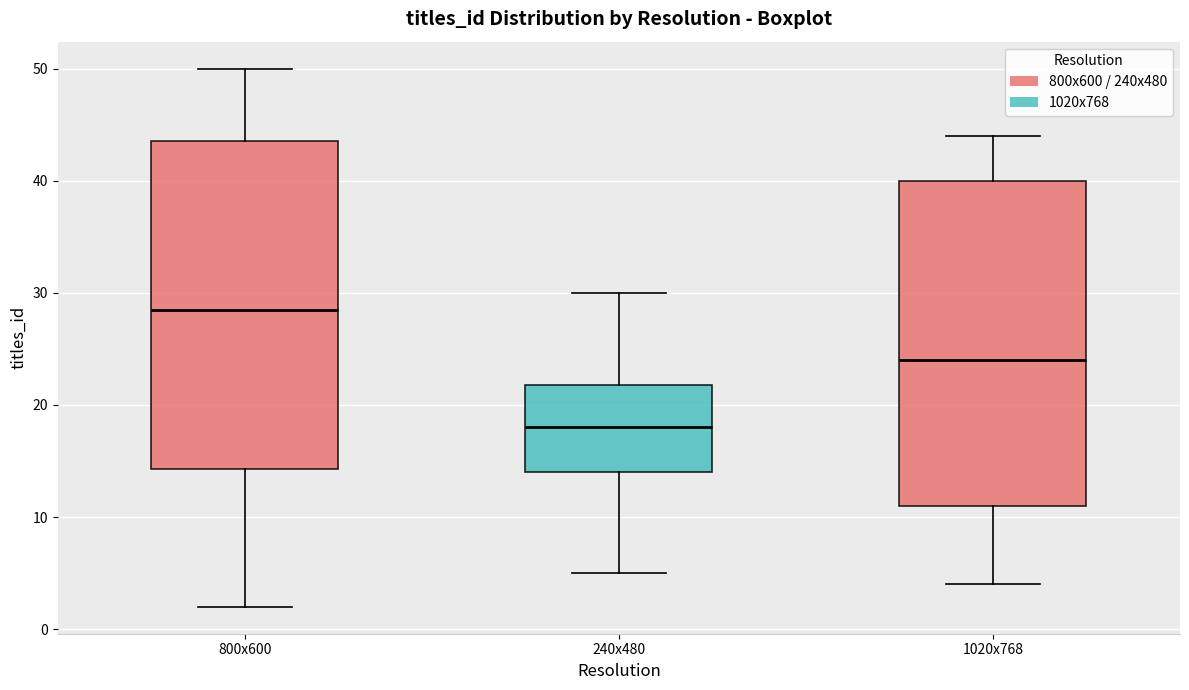

Reading left to right, transcribe this box plot: for each box, give where its median line is, the range the box spans, and where its two whiskers end, as read against the y-axis. The values are not printed on the chart, so give them approximately, as read against the axis.

800x600: median 29, box 14 to 44, whiskers 2 to 50
240x480: median 18, box 14 to 22, whiskers 5 to 30
1020x768: median 24, box 11 to 40, whiskers 4 to 44